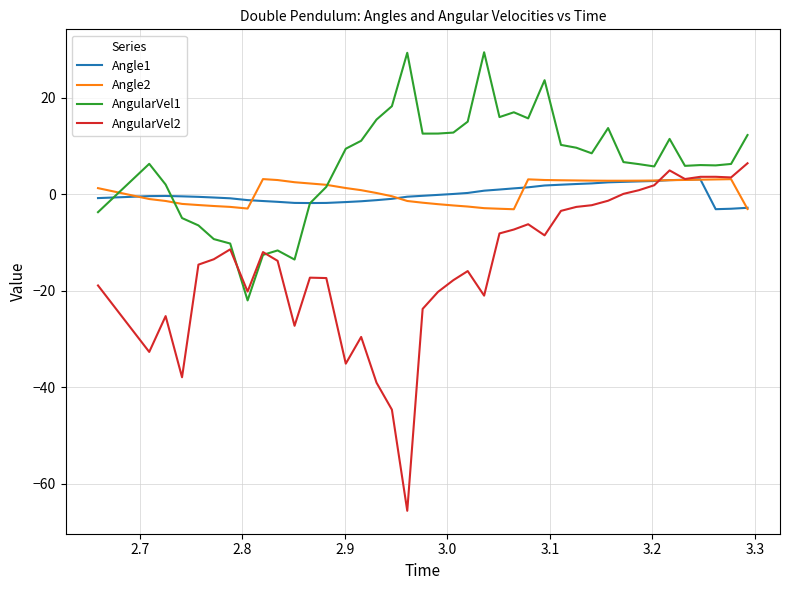

Which series has the widest spread of values?

AngularVel2